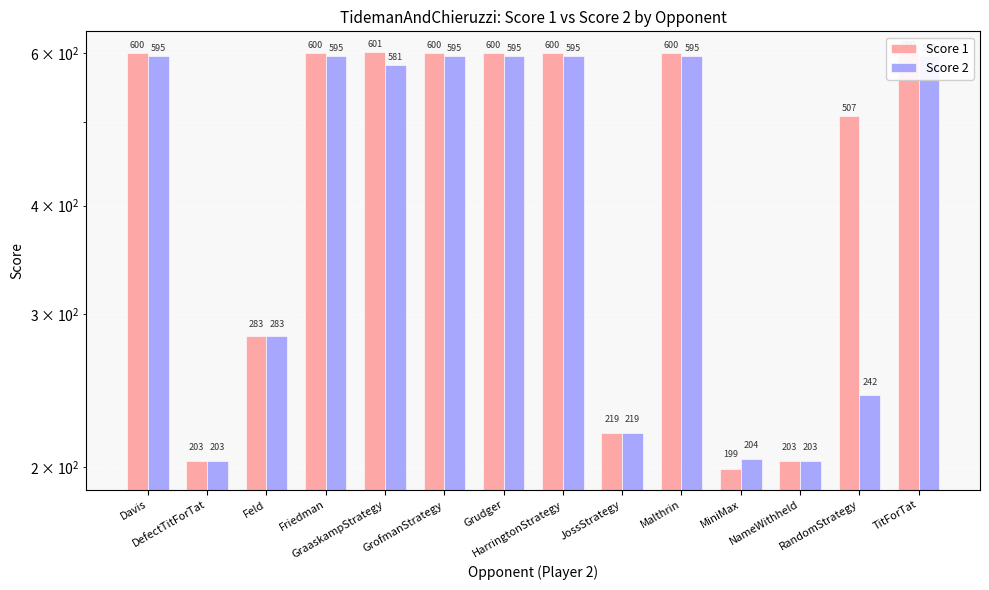

Where does the Score 1 series first go above 600?

GraaskampStrategy